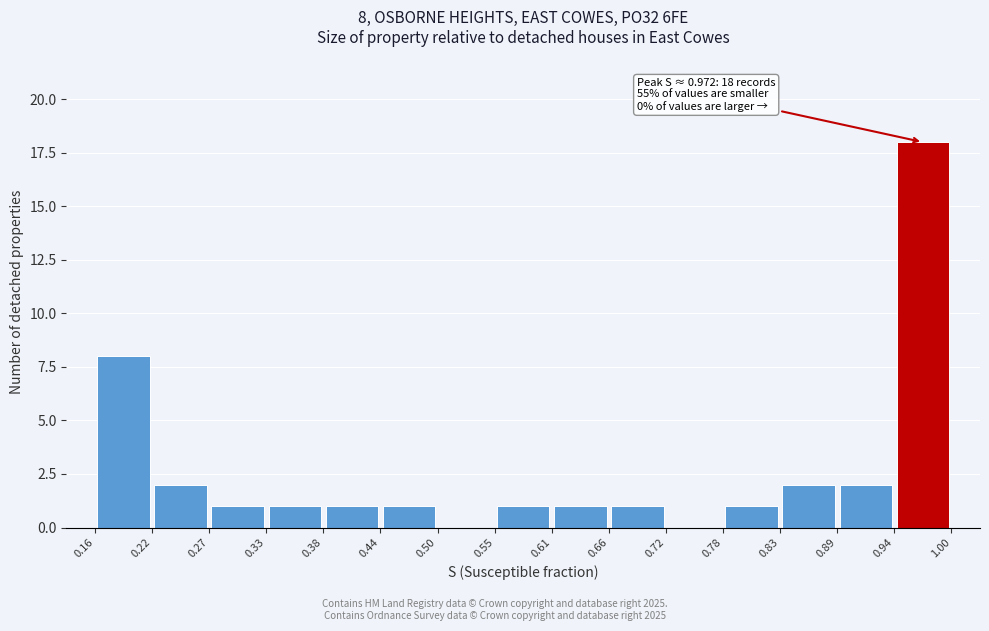

Which range on the x-axis has the tallest bar?

0.94 to 1.00